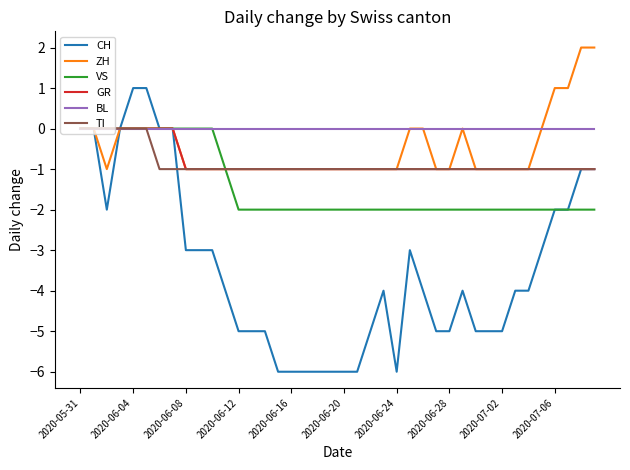

Reading left to right, list all the values displayed in this chart.

CH: 0	0	-2	0	1	1	0	0	-3	-3	-3	-4	-5	-5	-5	-6	-6	-6	-6	-6	-6	-6	-5	-4	-6	-3	-4	-5	-5	-4	-5	-5	-5	-4	-4	-3	-2	-2	-1	-1
ZH: 0	0	-1	0	0	0	0	0	-1	-1	-1	-1	-1	-1	-1	-1	-1	-1	-1	-1	-1	-1	-1	-1	-1	0	0	-1	-1	0	-1	-1	-1	-1	-1	0	1	1	2	2
VS: 0	0	0	0	0	0	0	0	0	0	0	-1	-2	-2	-2	-2	-2	-2	-2	-2	-2	-2	-2	-2	-2	-2	-2	-2	-2	-2	-2	-2	-2	-2	-2	-2	-2	-2	-2	-2
GR: 0	0	0	0	0	0	0	0	-1	-1	-1	-1	-1	-1	-1	-1	-1	-1	-1	-1	-1	-1	-1	-1	-1	-1	-1	-1	-1	-1	-1	-1	-1	-1	-1	-1	-1	-1	-1	-1
BL: 0	0	0	0	0	0	0	0	0	0	0	0	0	0	0	0	0	0	0	0	0	0	0	0	0	0	0	0	0	0	0	0	0	0	0	0	0	0	0	0
TI: 0	0	0	0	0	0	-1	-1	-1	-1	-1	-1	-1	-1	-1	-1	-1	-1	-1	-1	-1	-1	-1	-1	-1	-1	-1	-1	-1	-1	-1	-1	-1	-1	-1	-1	-1	-1	-1	-1